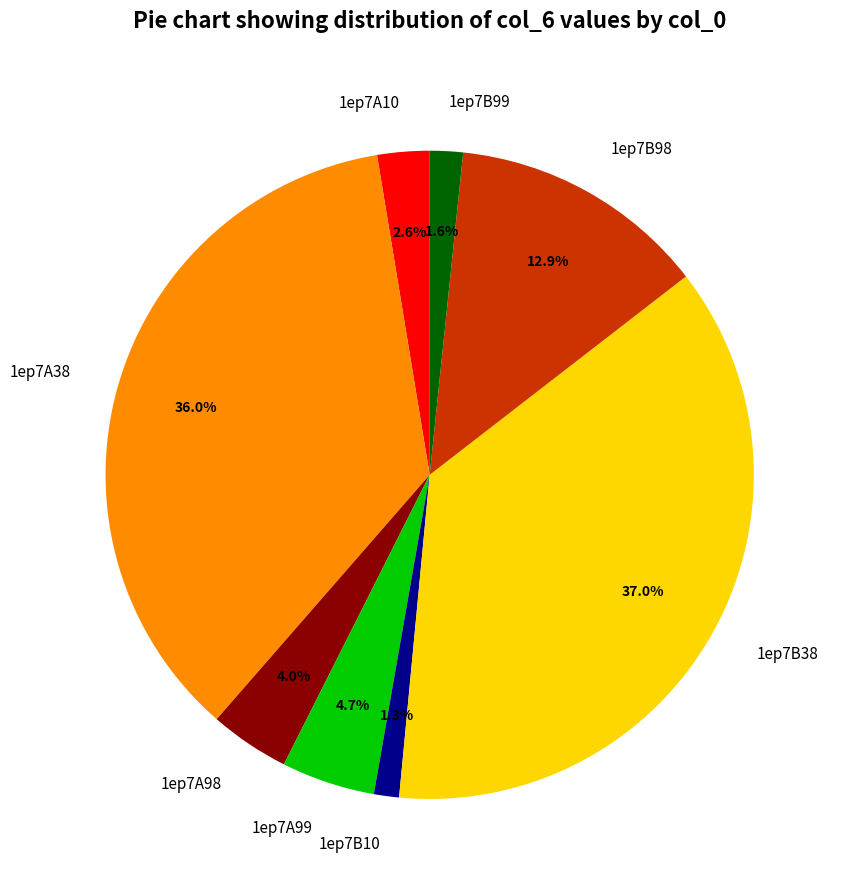

To the nearest percent, what percentage of the pie is 1ep7B98?

13%